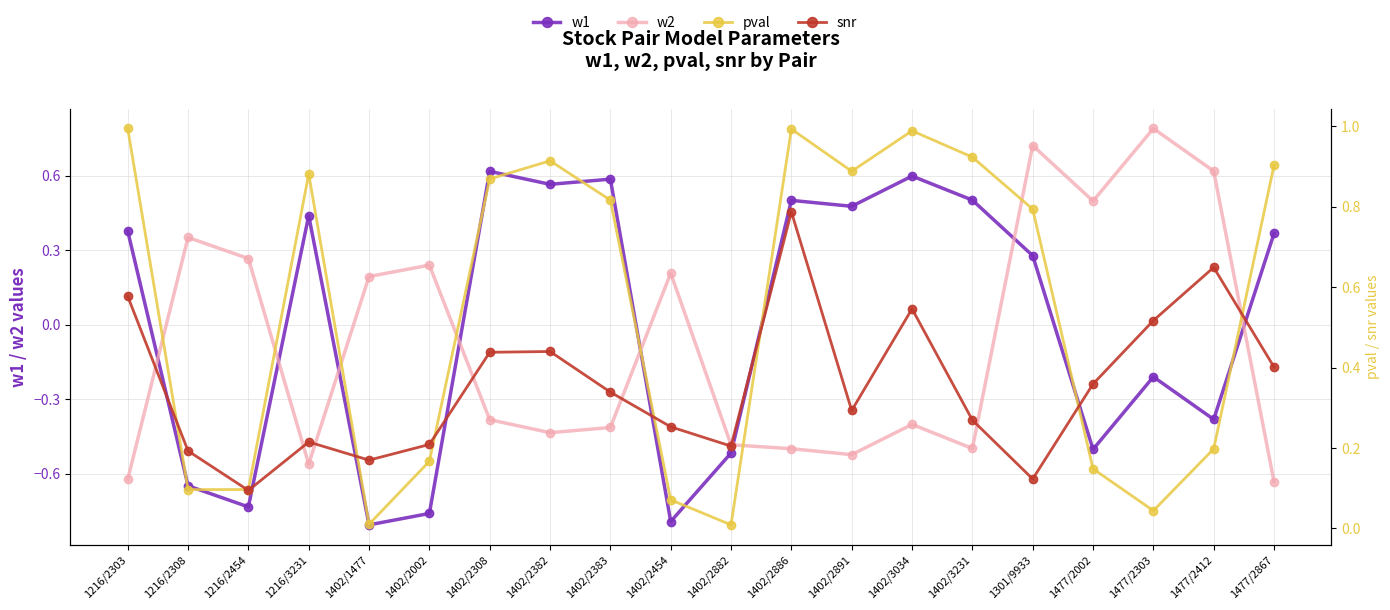

What is the difference between the maximum and minimum values in the w2 series?

1.4